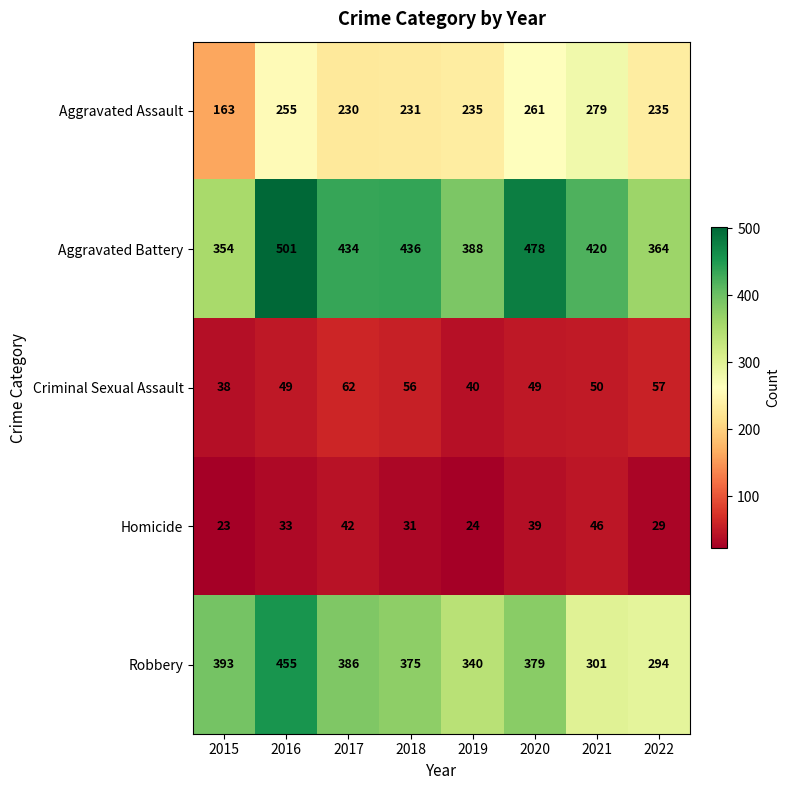

The Criminal Sexual Assault series shows 56 at 2018. True or false?

True